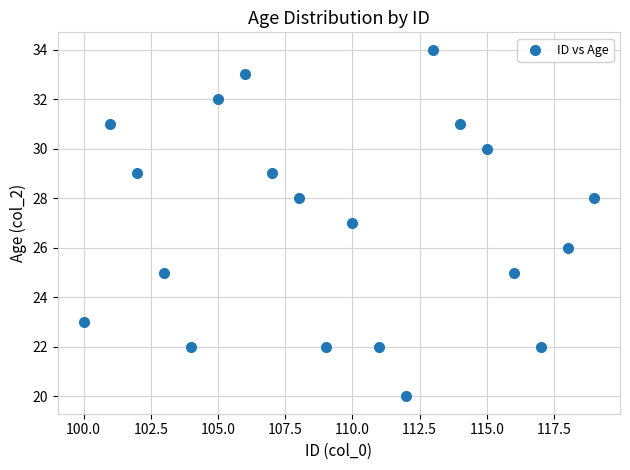

What is the range of X values (max minus min)?

19